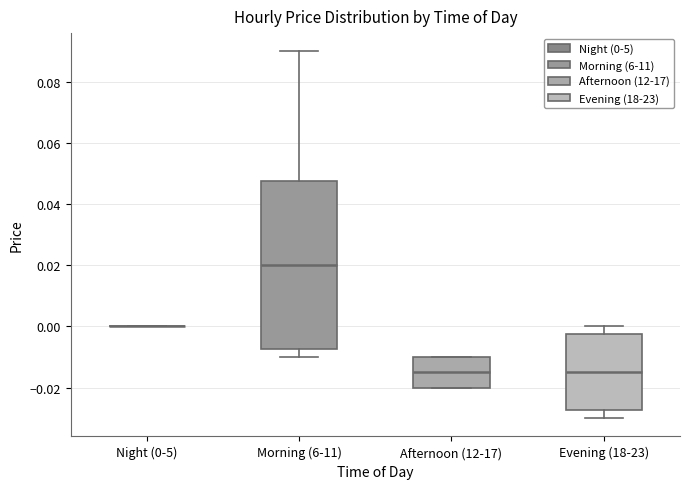

Comparing the boxes themselves (not the whiskers), which one is the tallest?

Morning (6-11)